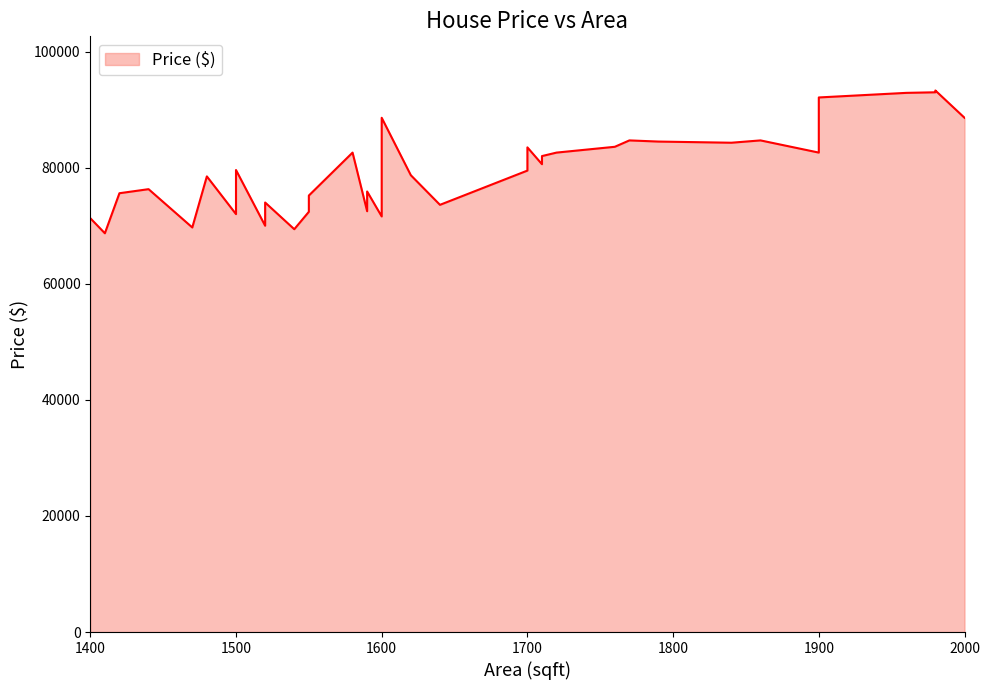

What is the value of the 20th point from the left?

88600